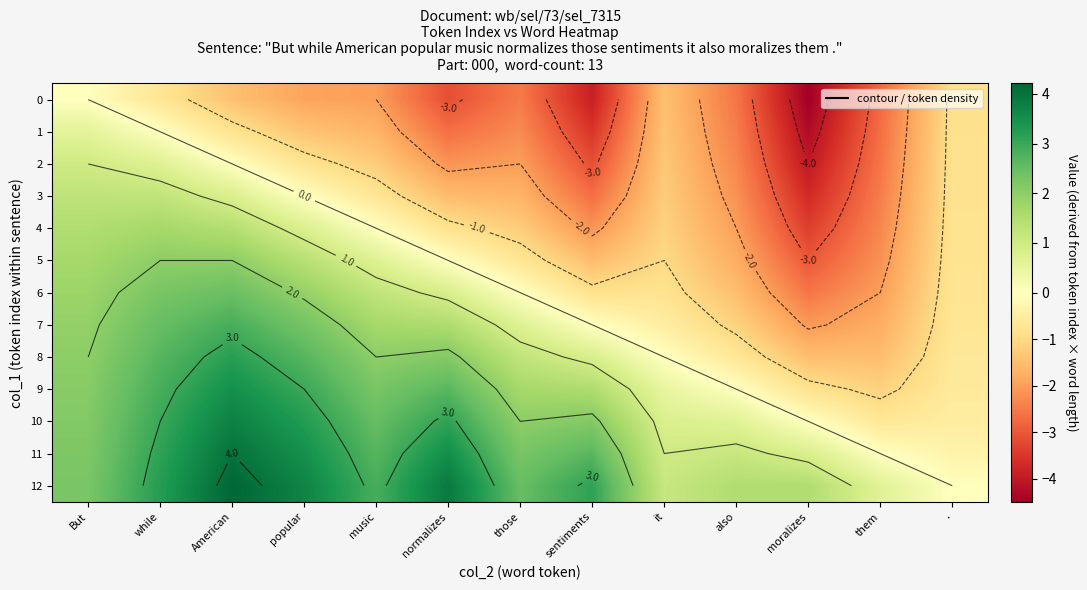

How many data points in 0 are above -2?

6